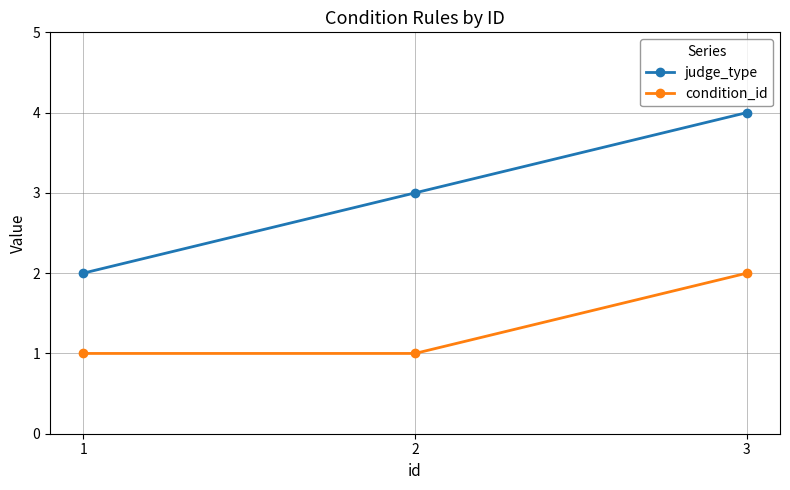

At which label does condition_id reach its peak?

3